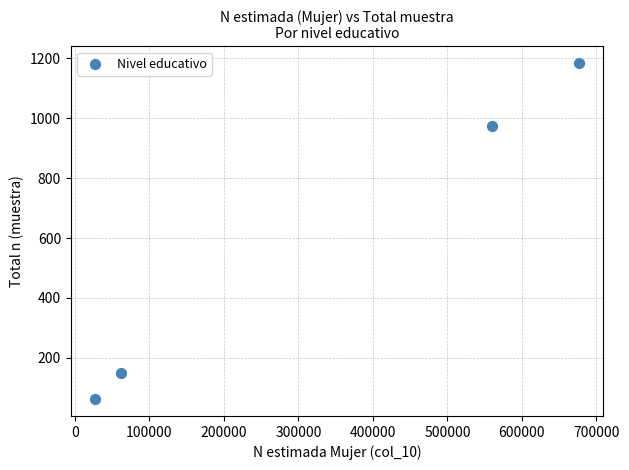

What Y value in the scatter plot is closest to 623?

973